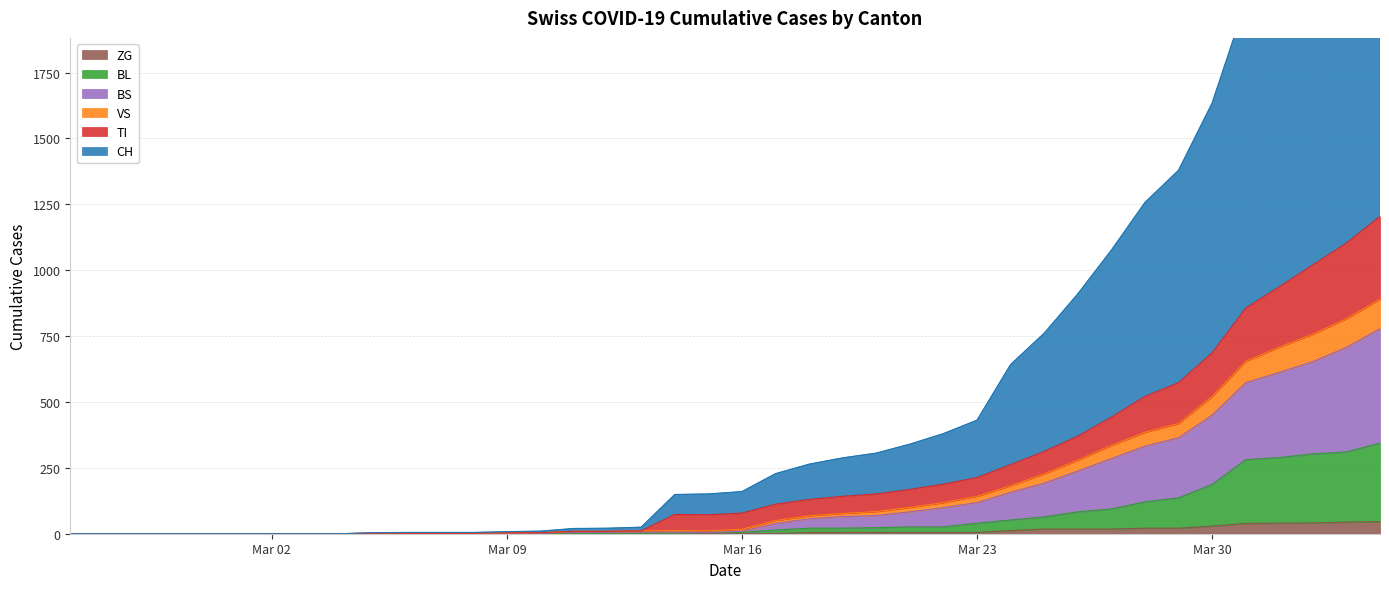

Which series has the largest total across all categories?

CH